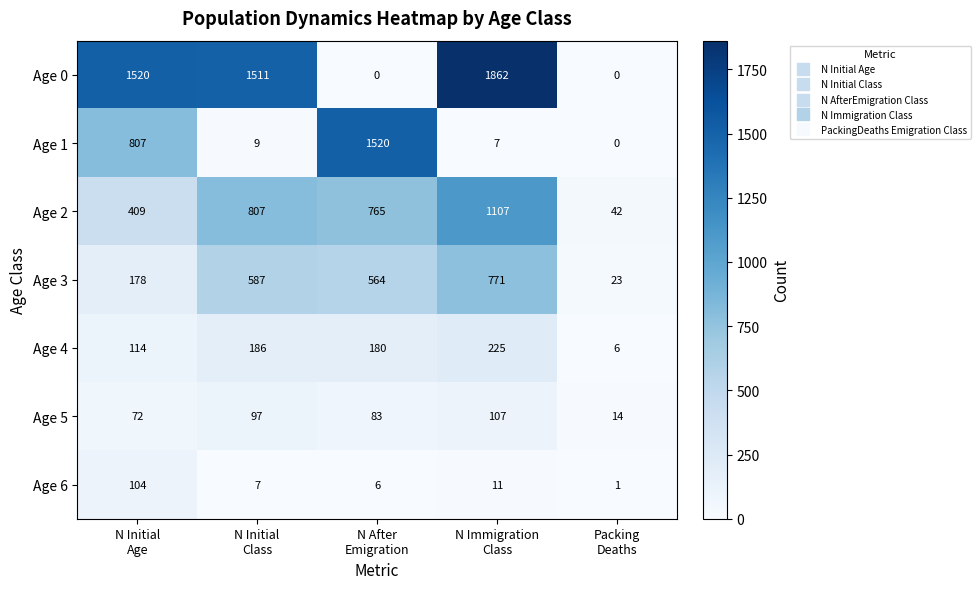

How many Age 5 values are between 72 and 97?

3